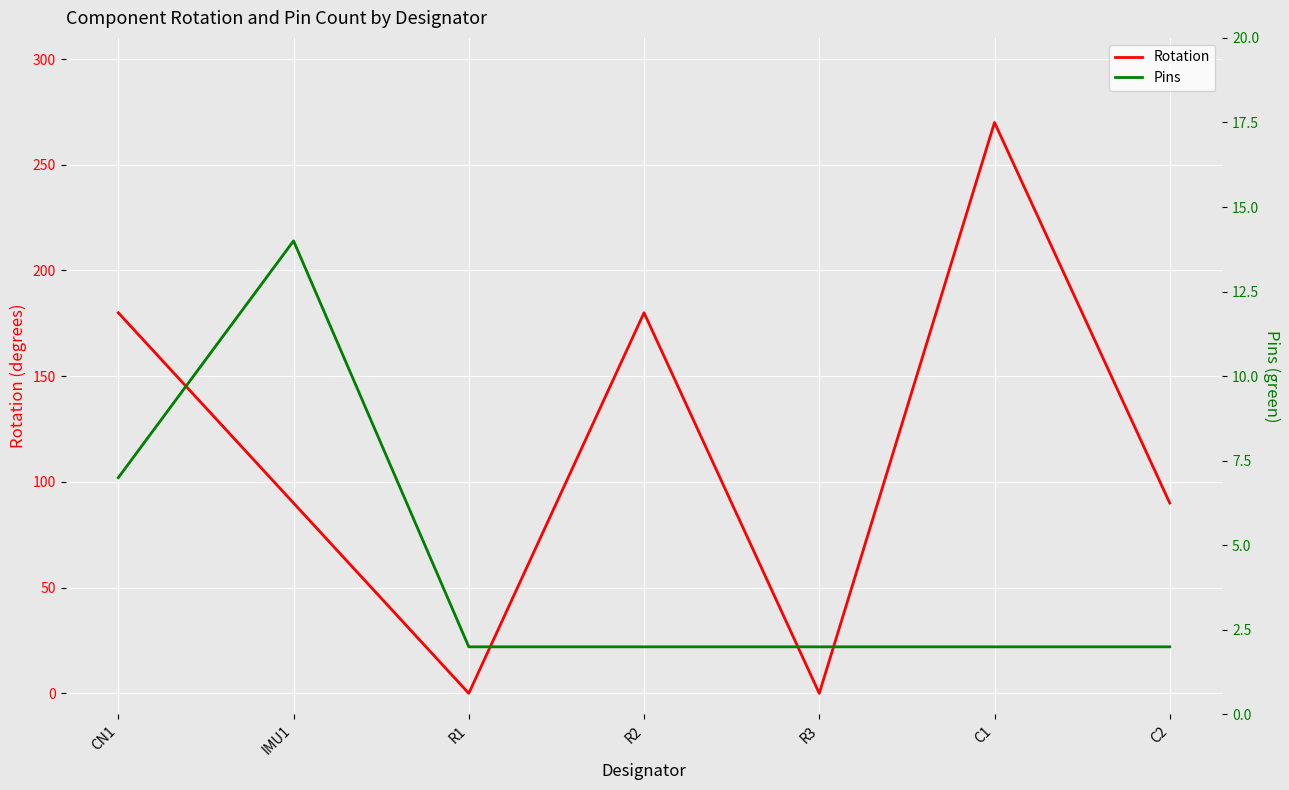

Reading left to right, transcribe all the data shown in this chart.

Rotation: 180	90	0	180	0	270	90
Pins: 7	14	2	2	2	2	2